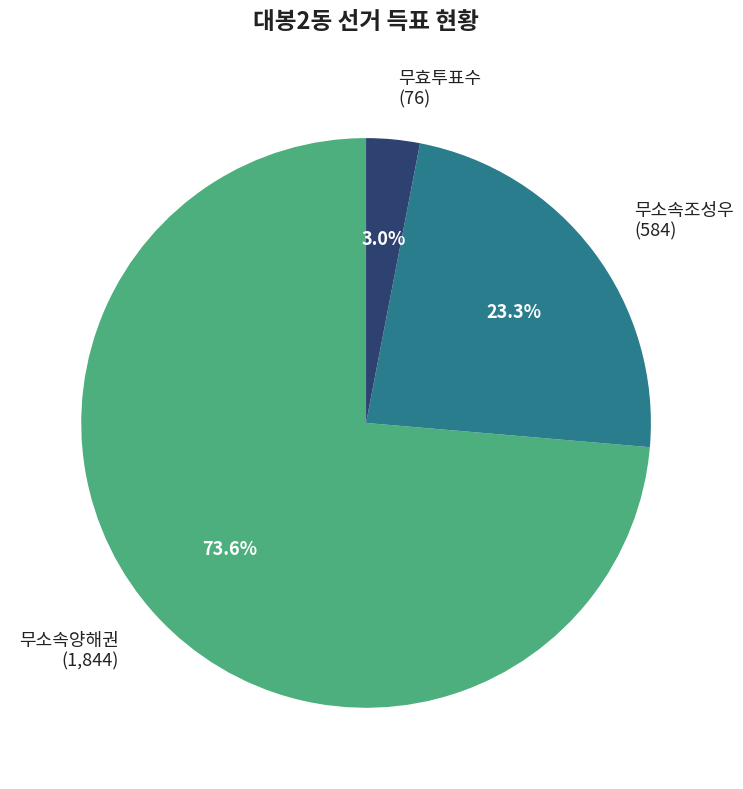

Does 무효투표수 represent more than half of the total?

No